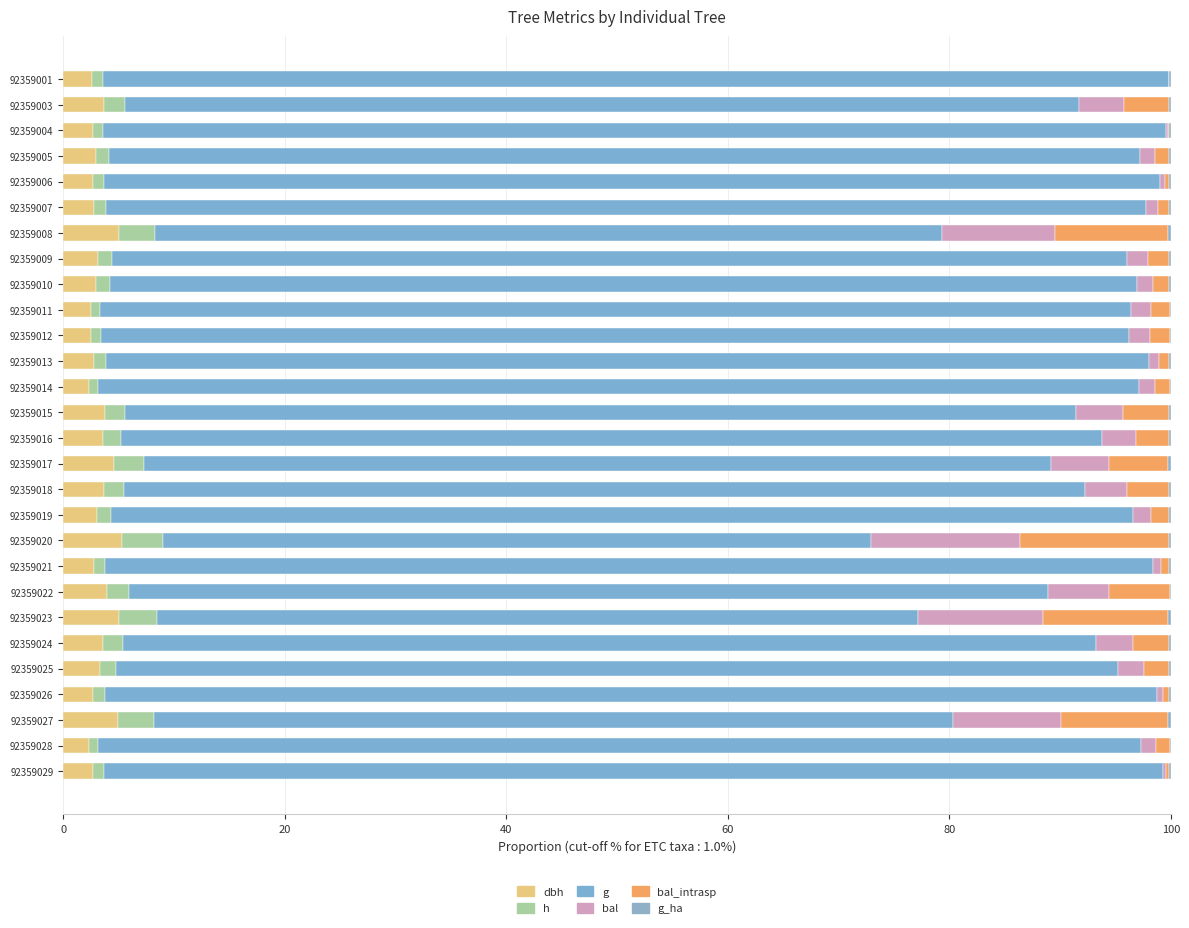

List the series in order of their peak value, lowest first.

g_ha, h, dbh, bal, bal_intrasp, g